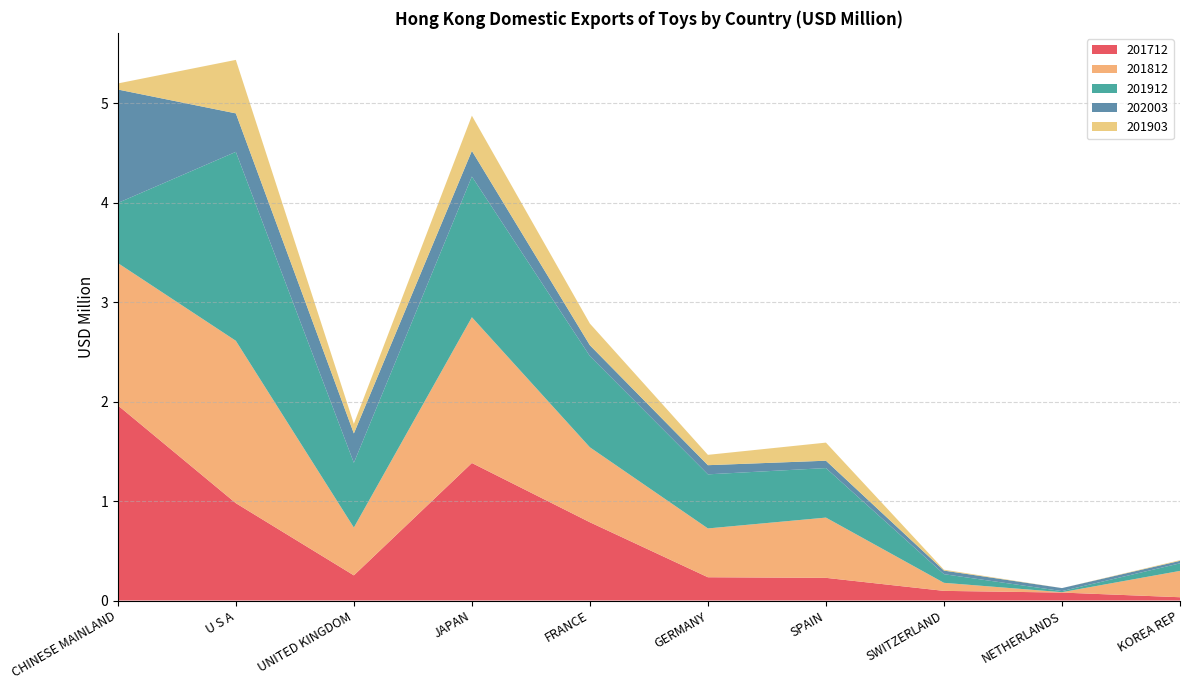

Reading left to right, what are all the values shown in this chart?

201712: 2.0	1.0	0.3	1.4	0.8	0.2	0.2	0.1	0.1	0.0
201812: 1.4	1.6	0.5	1.5	0.8	0.5	0.6	0.1	0.0	0.3
201912: 0.6	1.9	0.7	1.4	0.9	0.5	0.5	0.1	0.0	0.1
202003: 1.1	0.4	0.3	0.3	0.1	0.1	0.1	0.0	0.0	0.0
201903: 0.1	0.5	0.1	0.4	0.2	0.1	0.2	0.0	0.0	0.0